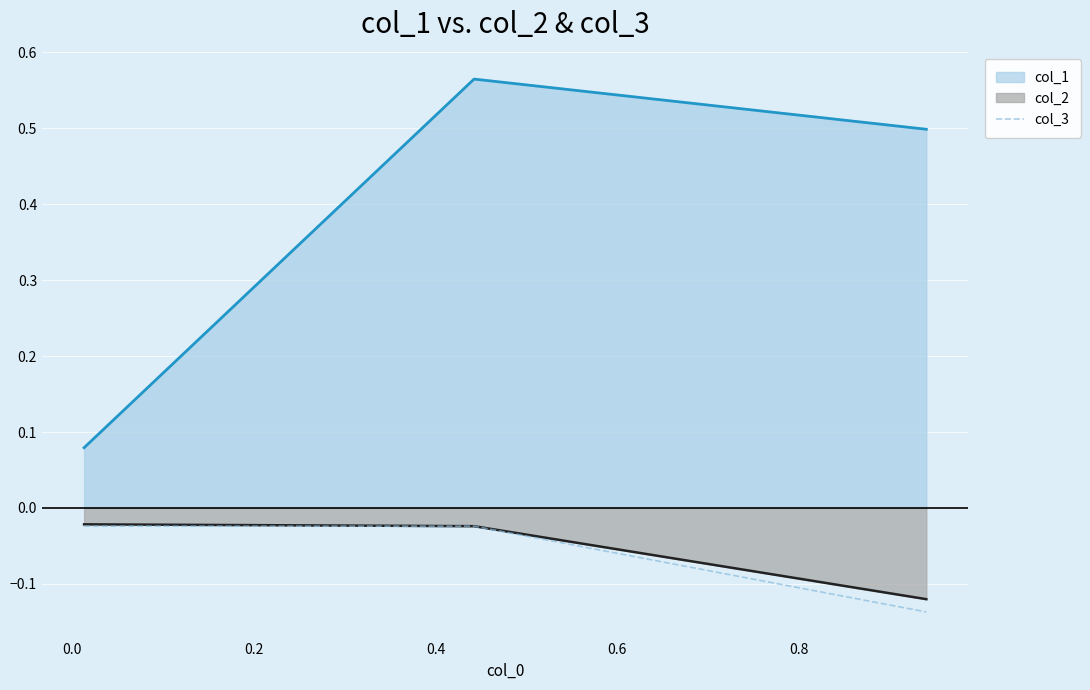

Which series has the largest range (max minus min)?

col_1